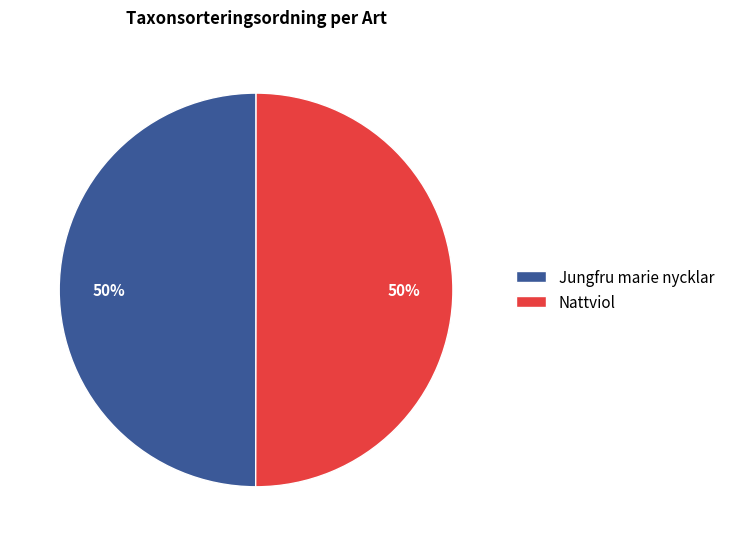

What percentage is the Nattviol slice, to the nearest percent?

50%